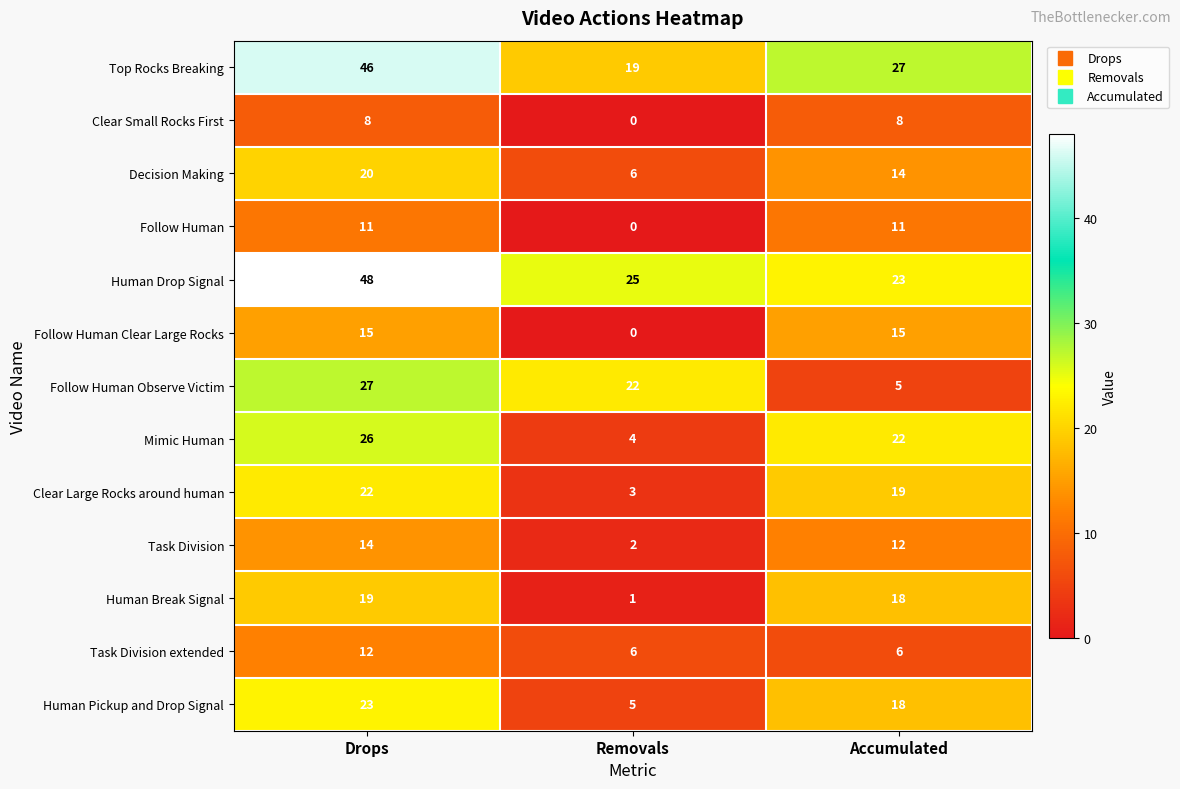

What is the sum of all Follow Human values?

22